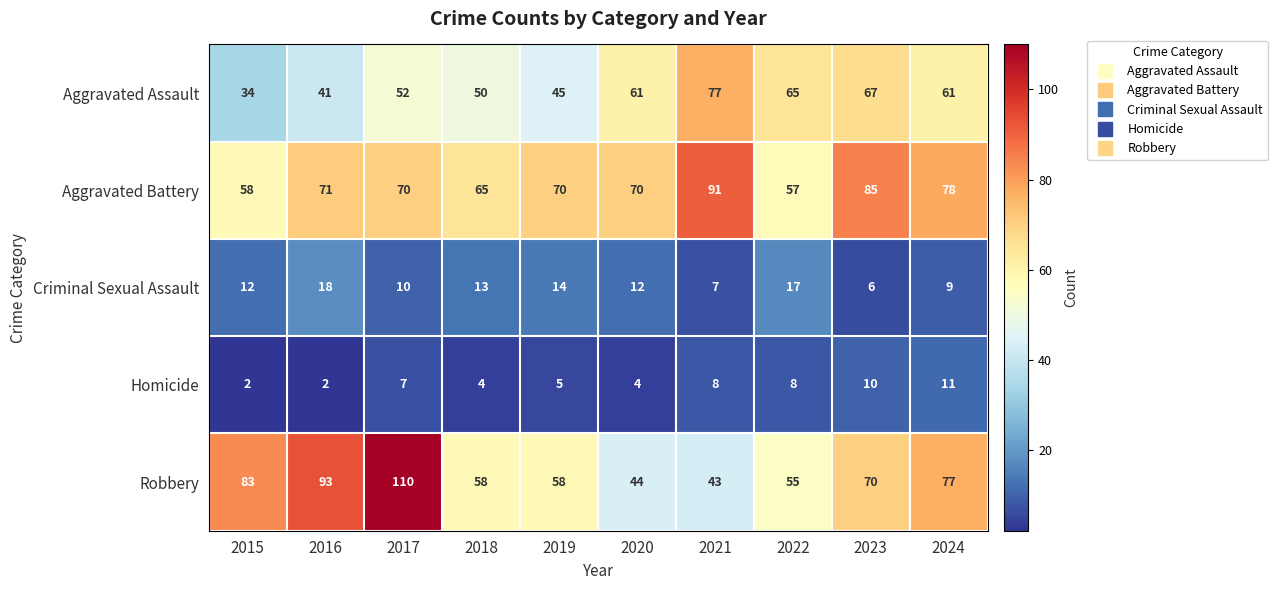

Rank the series at 2019 from lowest to highest value.

Homicide, Criminal Sexual Assault, Aggravated Assault, Robbery, Aggravated Battery